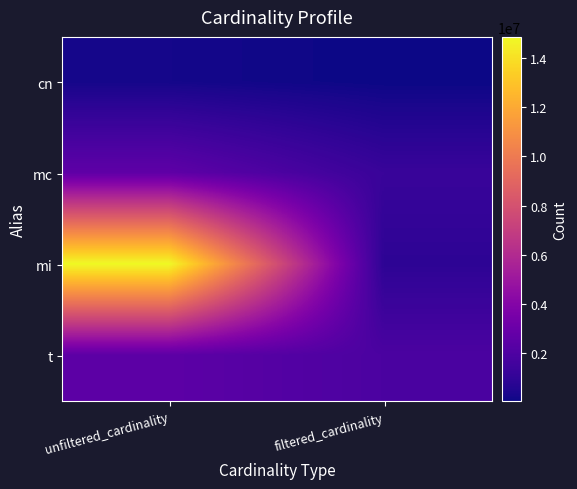

At which category does the chart reach its minimum across all series?

filtered_cardinality